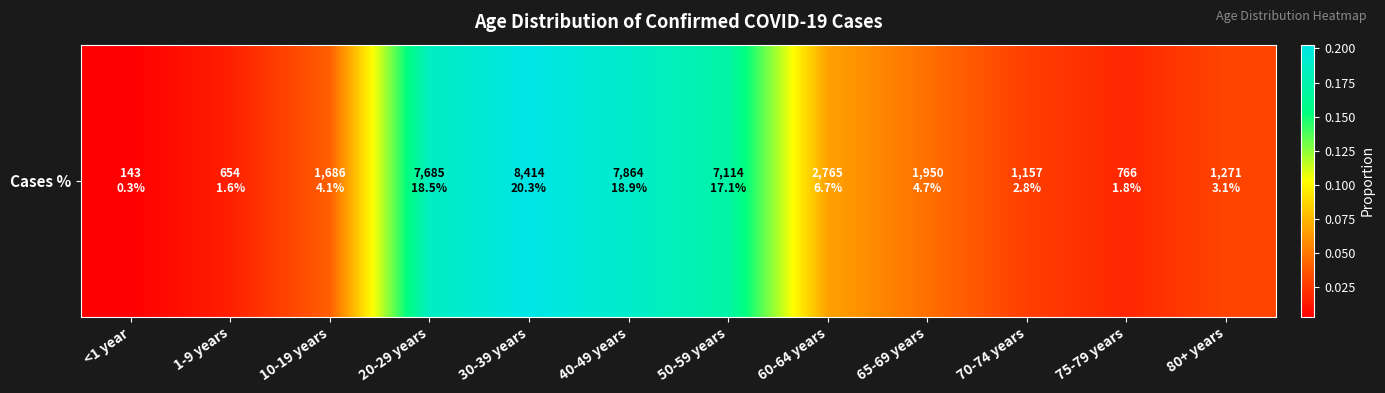

Reading left to right, list all the values displayed in this chart.

0.0	0.0	0.0	0.2	0.2	0.2	0.2	0.1	0.0	0.0	0.0	0.0